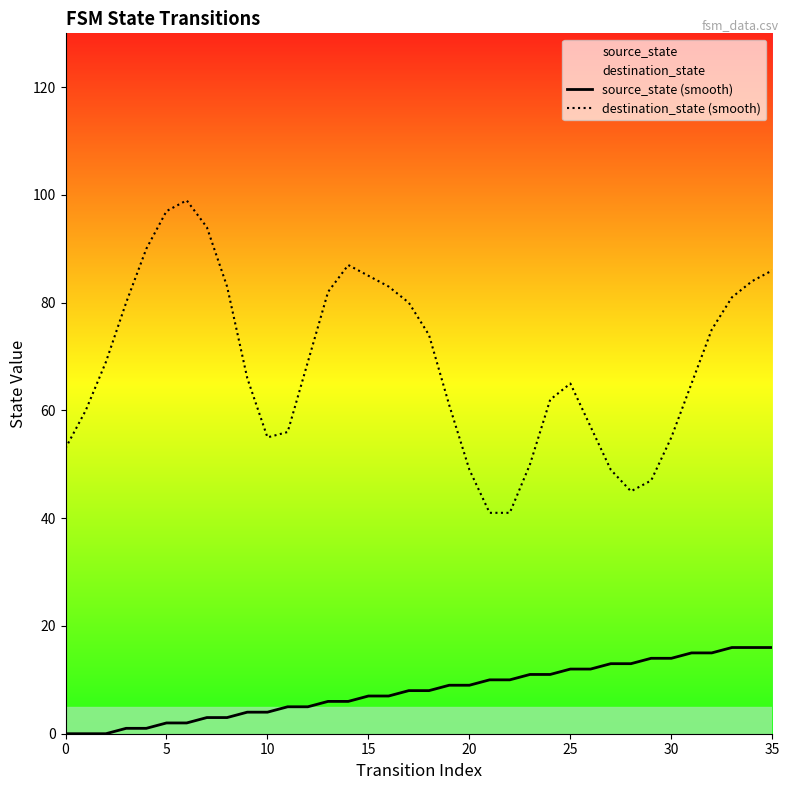

Is the value of source_state (smooth) at 5 greater than the value of destination_state (smooth) at 5?

No